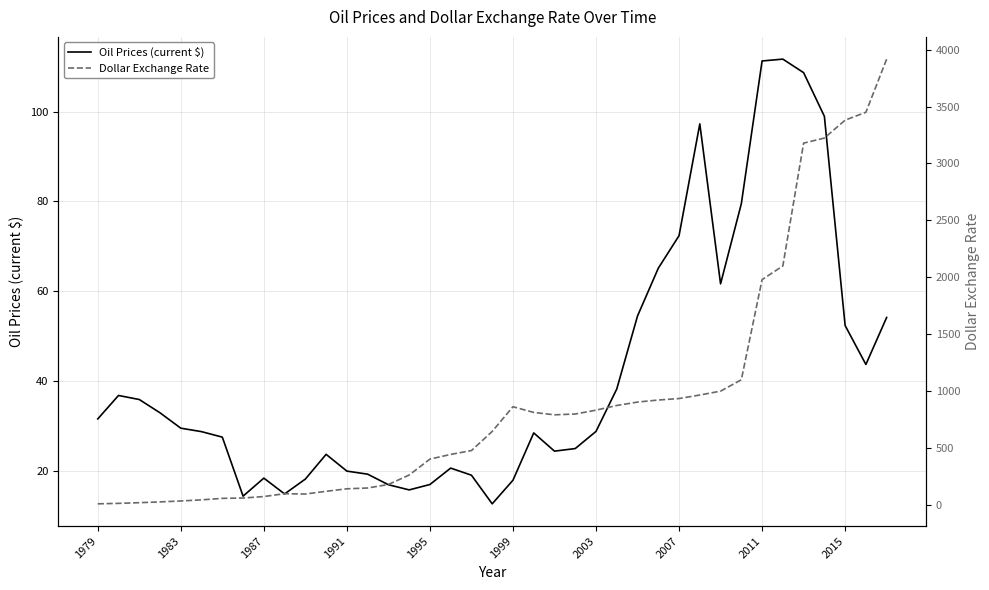

Reading right to left, extract all data points from this chart.

Oil Prices (current $): 54.2	43.7	52.4	99.0	108.7	111.7	111.3	79.5	61.7	97.3	72.4	65.1	54.5	38.3	28.8	25.0	24.4	28.5	18.0	12.7	19.1	20.7	17.0	15.8	17.0	19.3	20.0	23.7	18.2	14.9	18.4	14.4	27.6	28.8	29.6	33.0	35.9	36.8	31.6
Dollar Exchange Rate: 3917.0	3450.0	3381.0	3223.5	3179.0	2100.0	1980.0	1100.0	1000.0	966.0	935.0	922.0	904.0	874.0	833.0	799.0	792.0	813.0	863.0	646.0	478.0	444.0	403.0	263.0	180.0	149.0	142.0	120.0	96.0	99.0	74.0	61.0	58.0	45.0	35.0	27.0	20.0	14.0	10.0